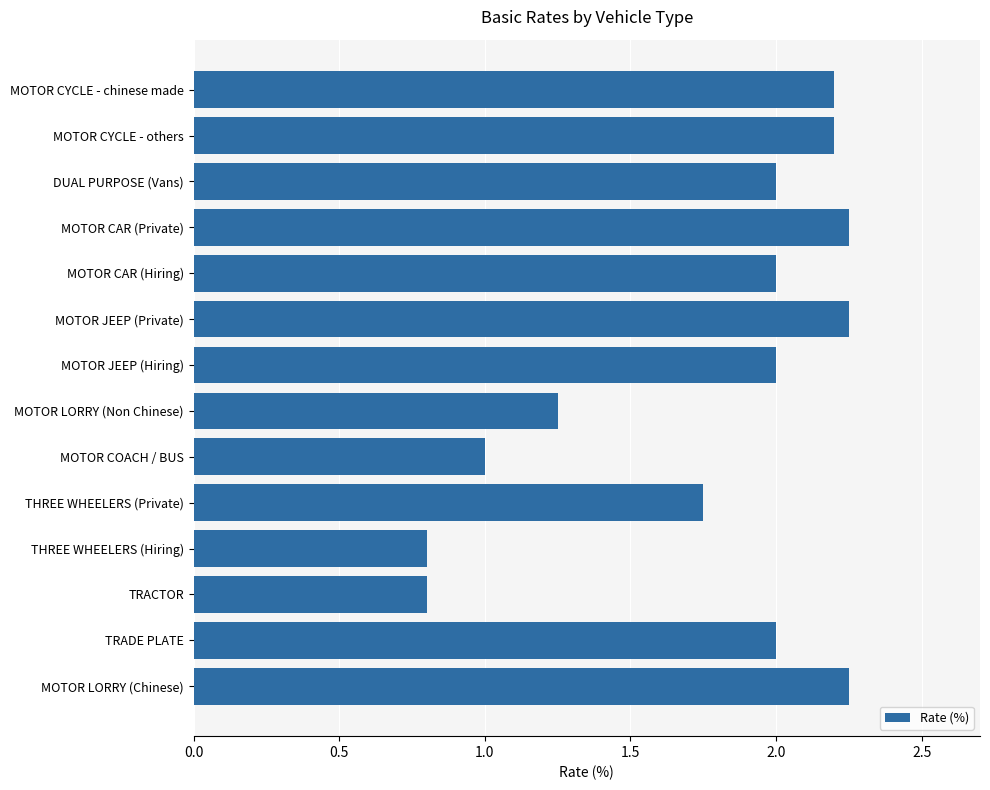

What is the label of the 8th bar from the bottom?

MOTOR JEEP (Hiring)